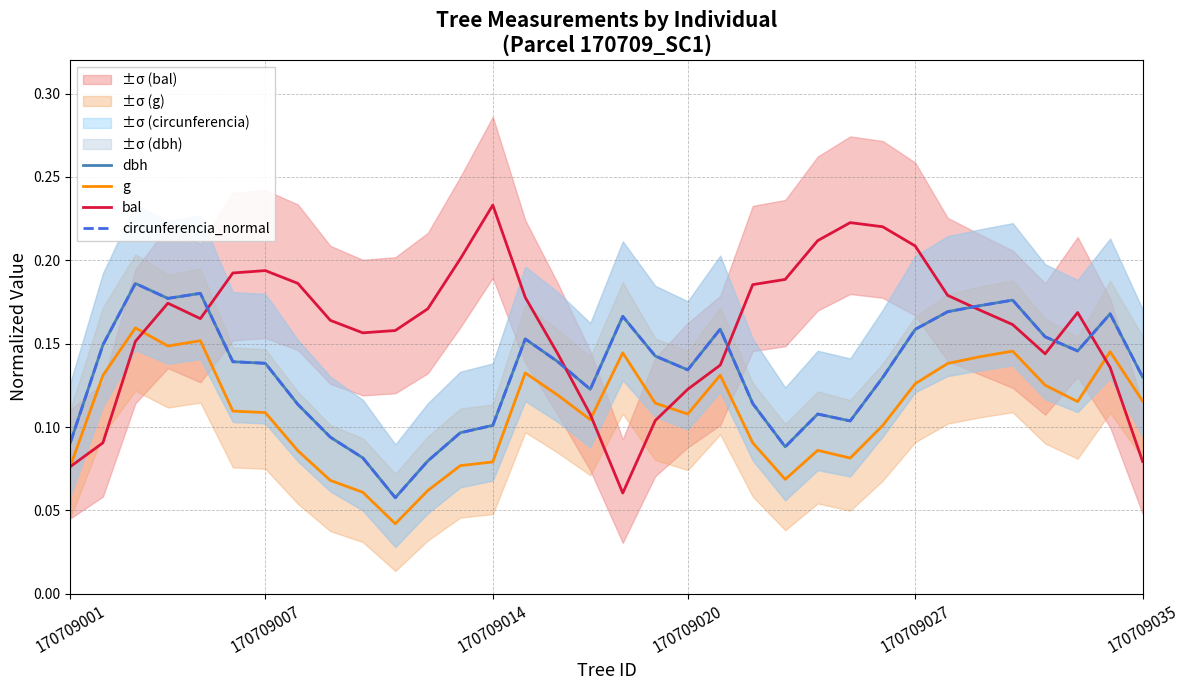

Count the dbh values in the range 0 to 1.

34